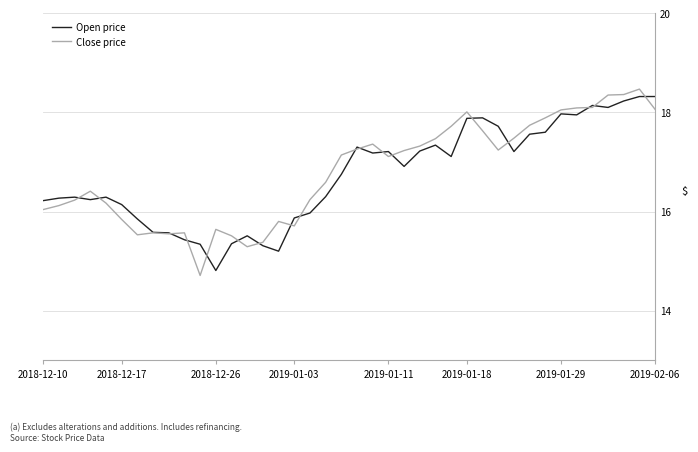

What is the sum of all Open price values?

669.5